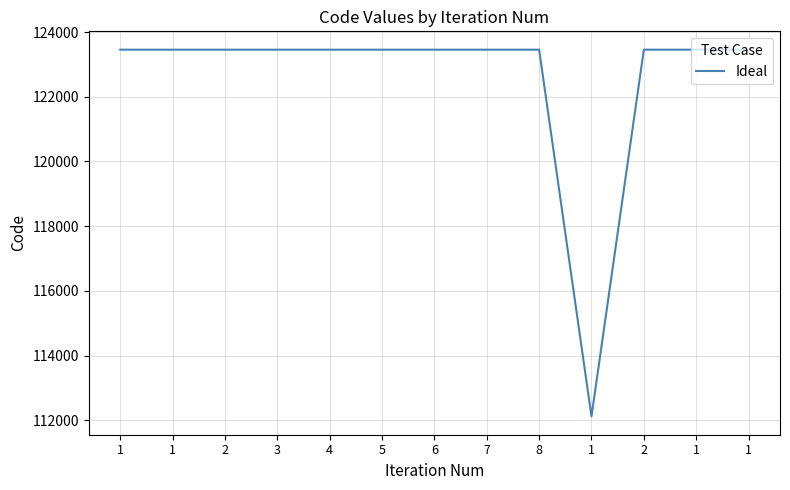

What value does the data have at 1?

123456